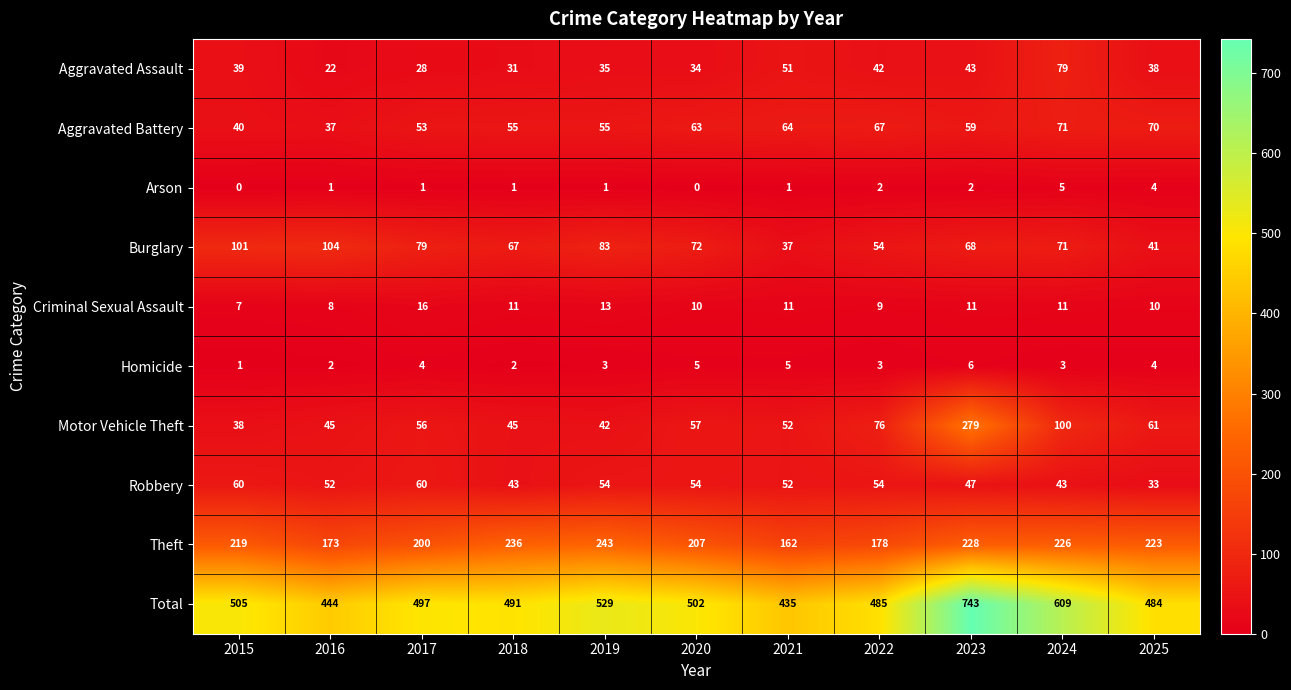

Which series has the widest spread of values?

Total